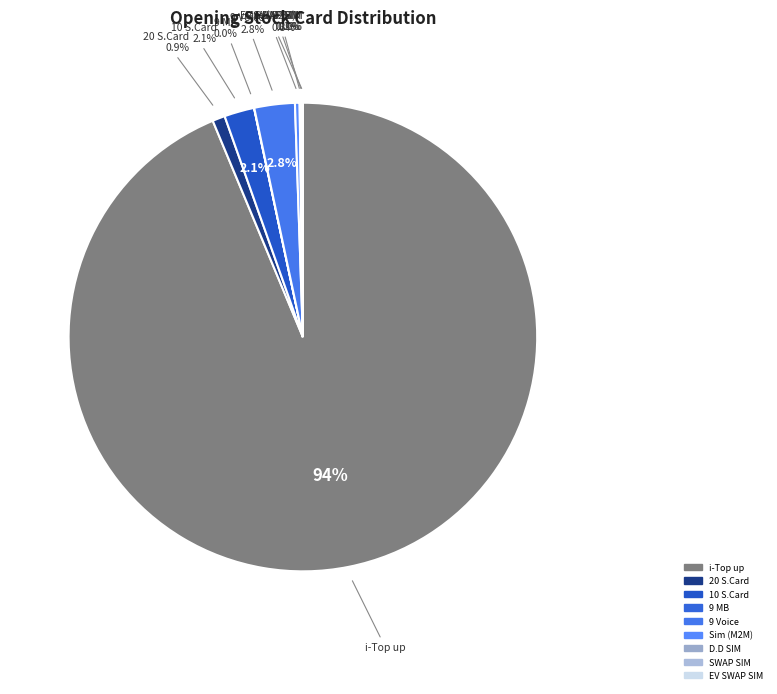

How many slices are in this pie chart?

9